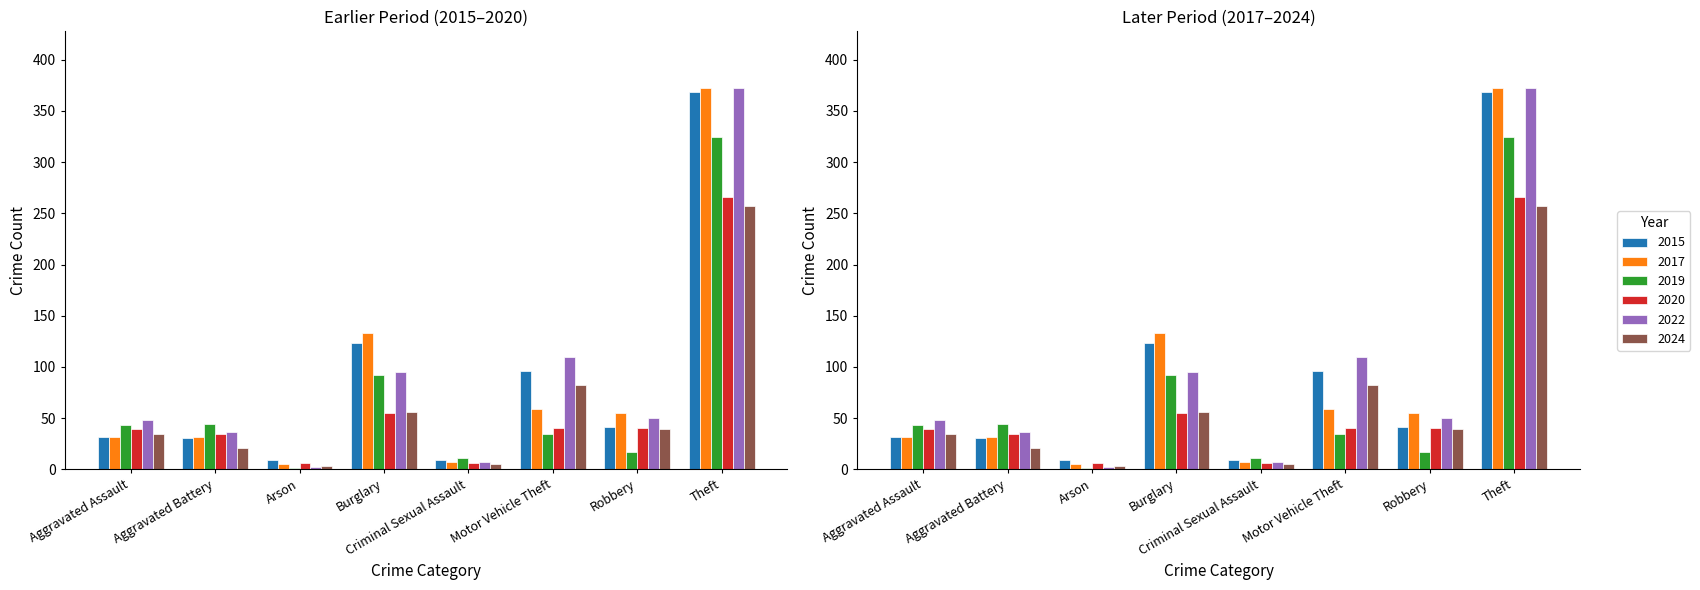

Is the value of 2020 at Arson greater than the value of 2015 at Criminal Sexual Assault?

No